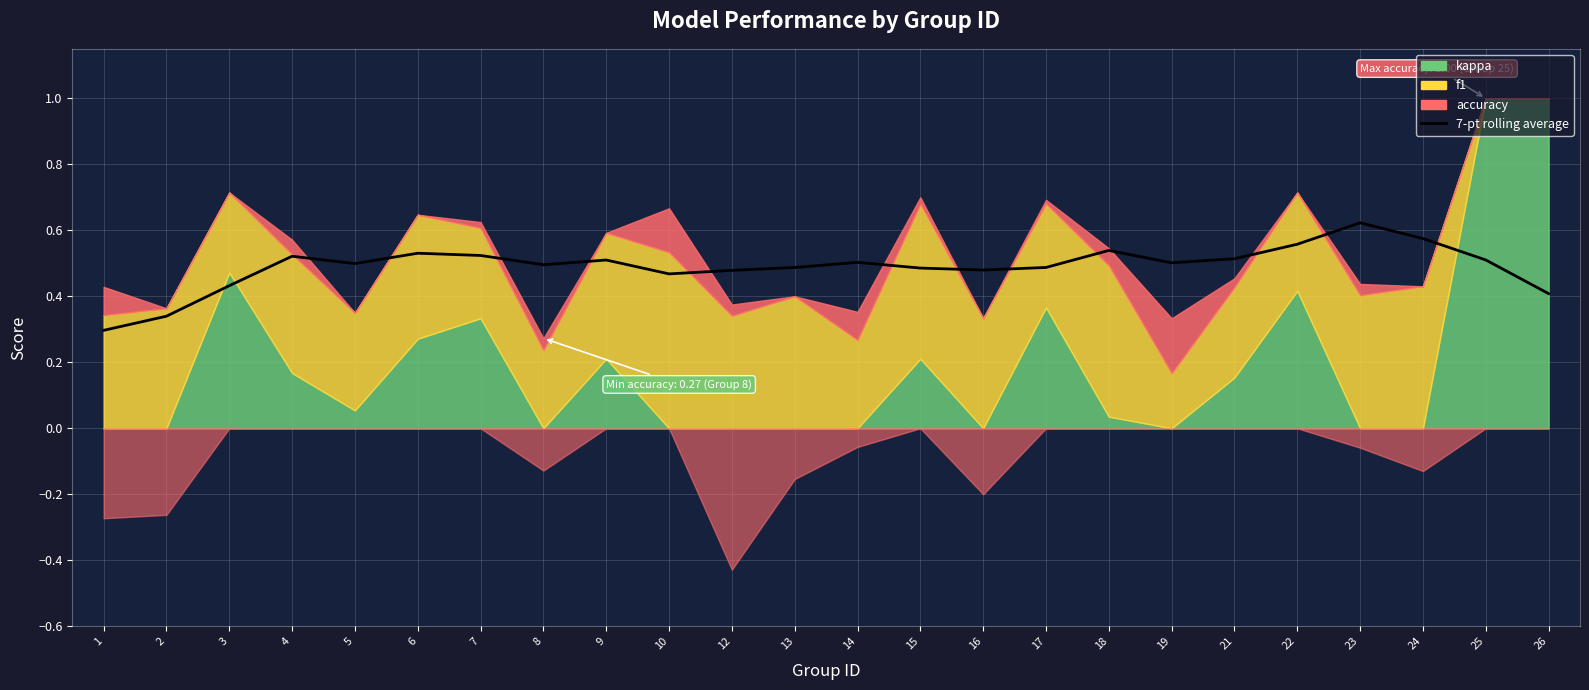

What is the sum of all values?

11.8